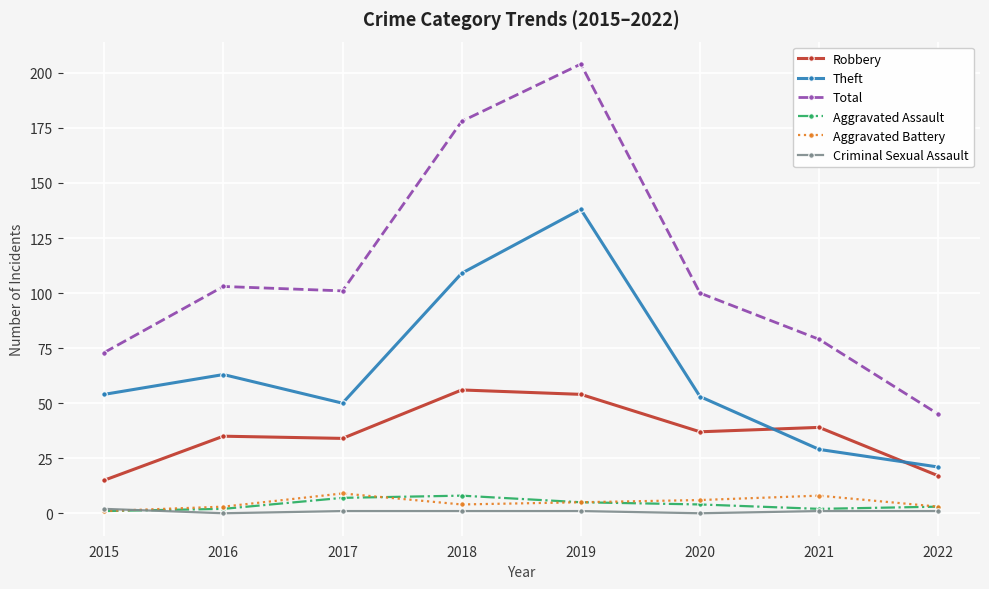

At which label does Aggravated Assault first exceed 4?

2017